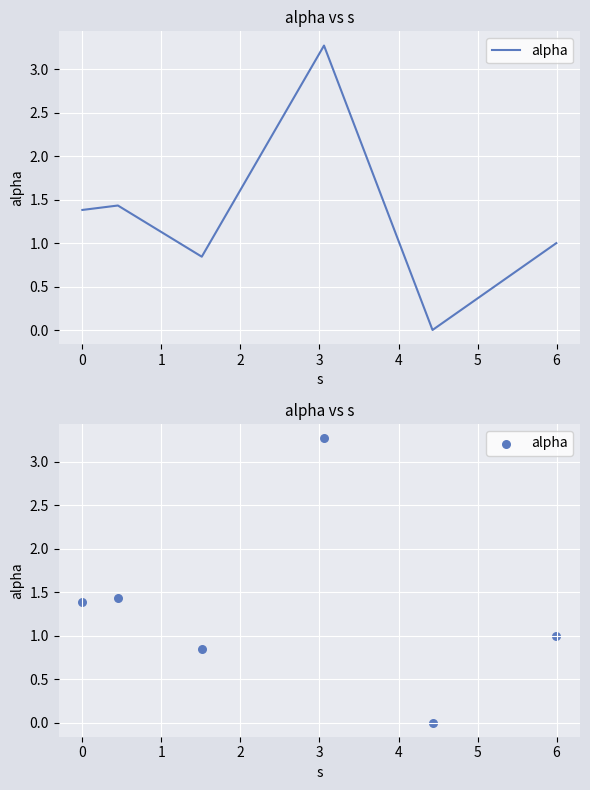

Approximately how many times larger is the value at 0 compared to 4?

1.4